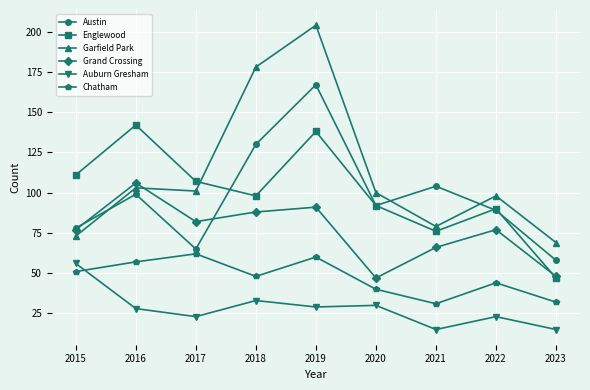

What is the sum of all Auburn Gresham values?

252